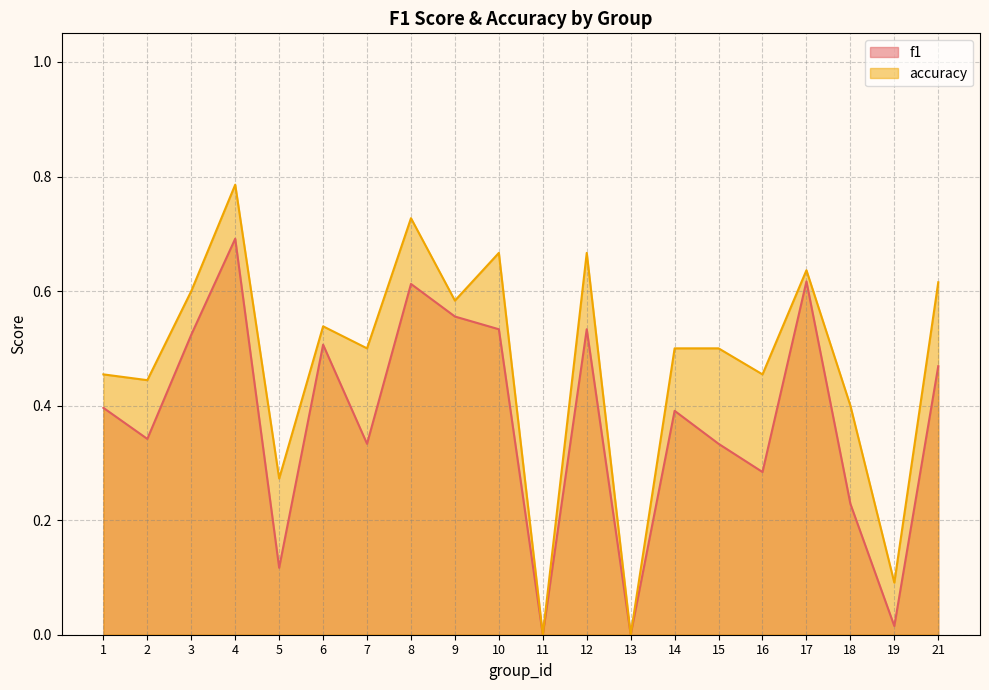

At which category is the sum across all series the highest?

4